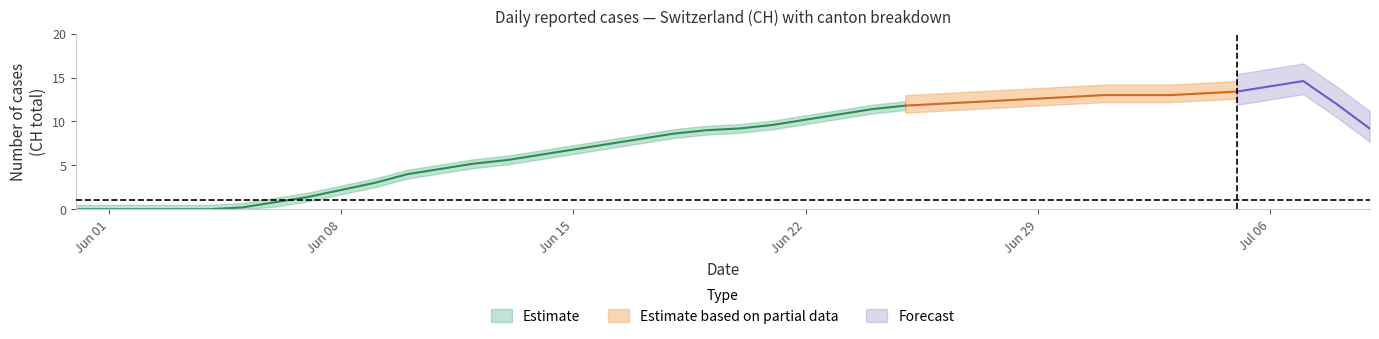

The VS series shows 0 at 2020-06-01. True or false?

False